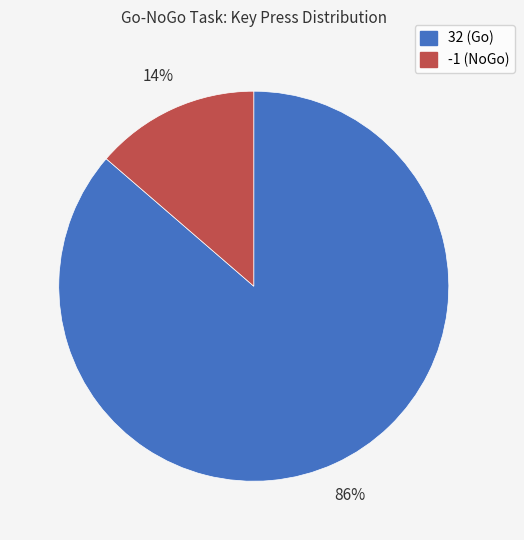

Approximately how many times larger is the value at -1 compared to 32?

0.2